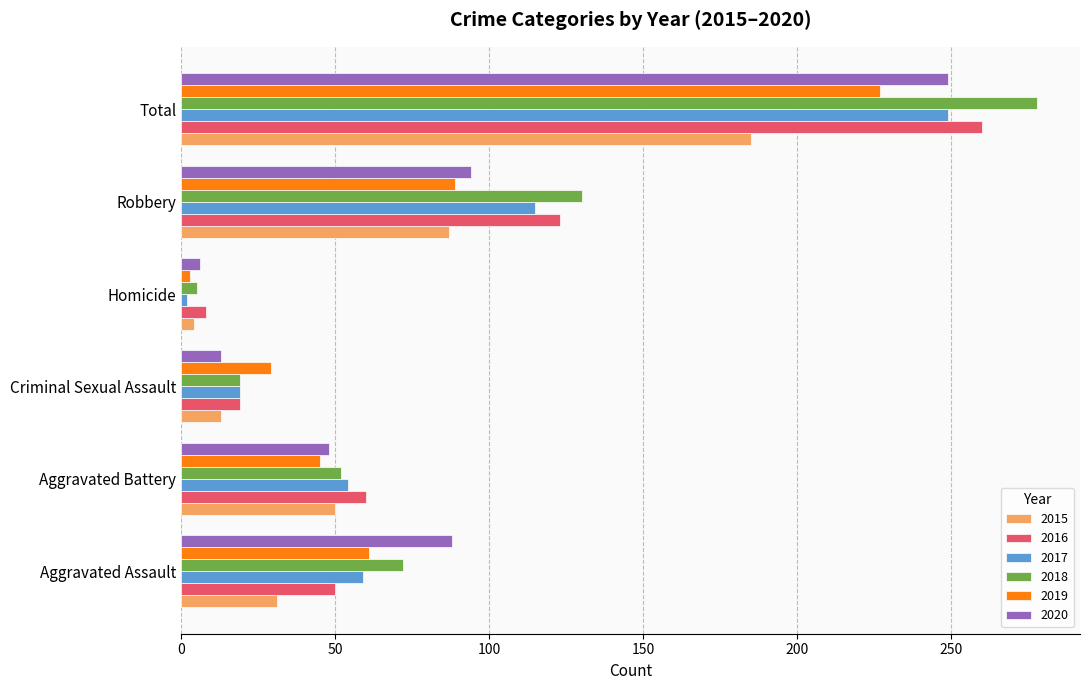

How many categories are shown in the chart?

6